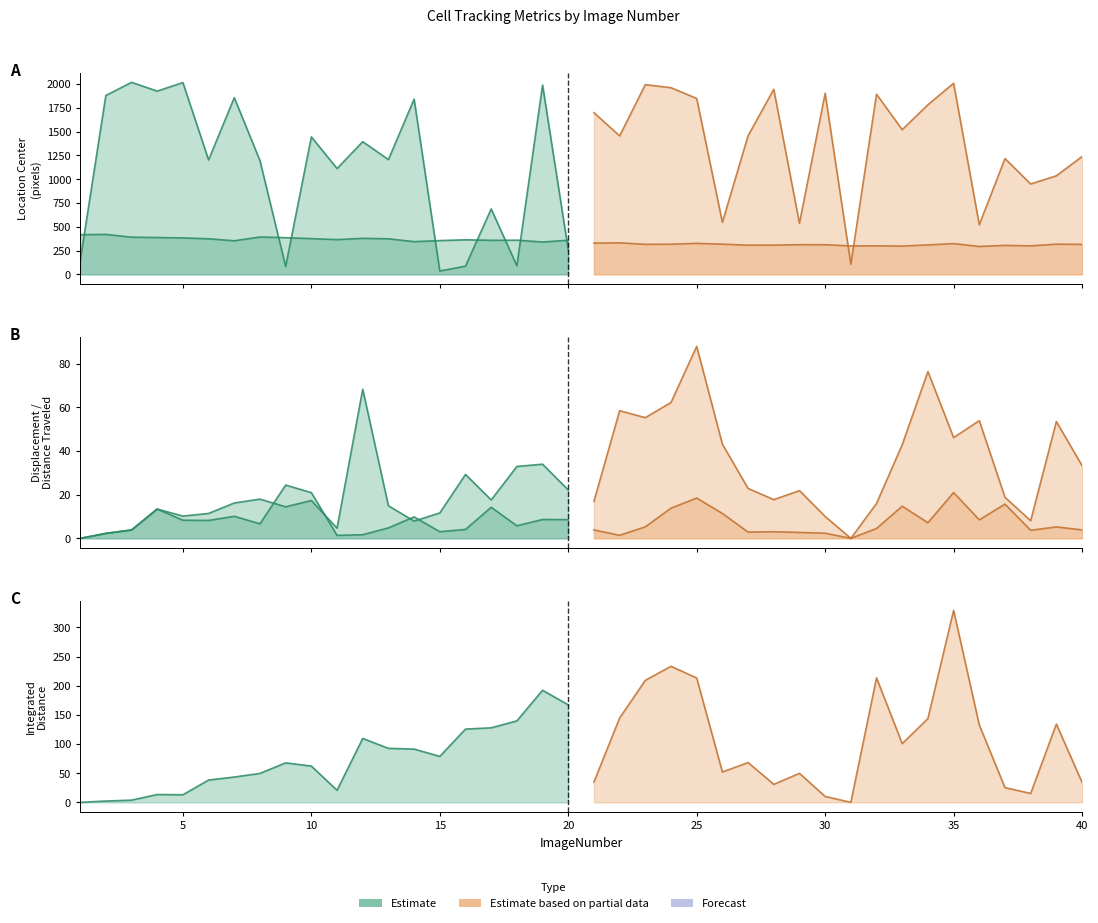

How many values in TrackObjects_DistanceTraveled_50 are above zero?

38